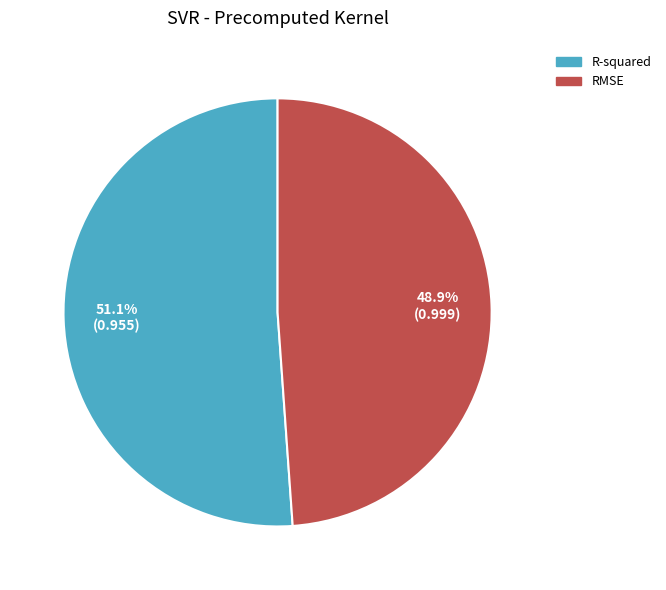

Which category has the smallest portion of the pie?

RMSE